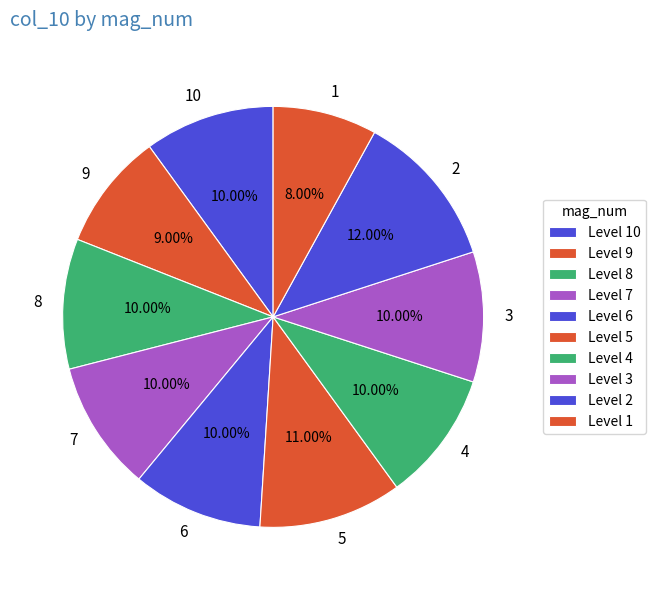

How many segments does this pie chart have?

10